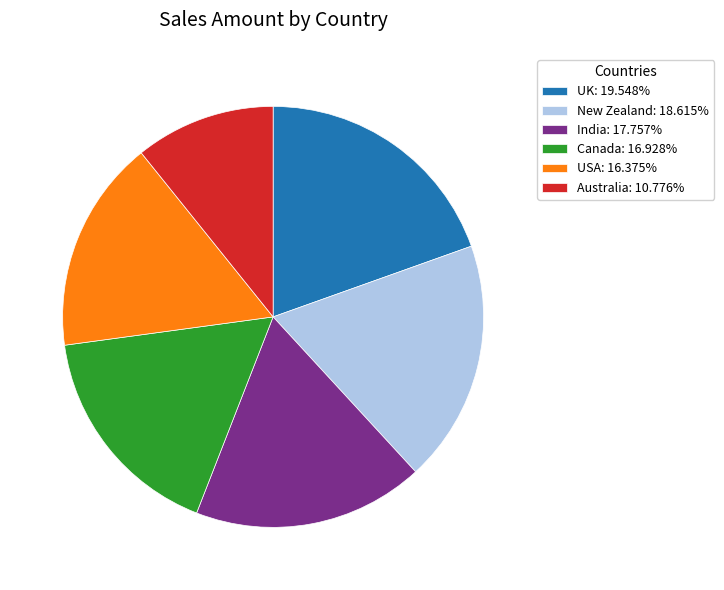

Which category has the smallest portion of the pie?

Australia